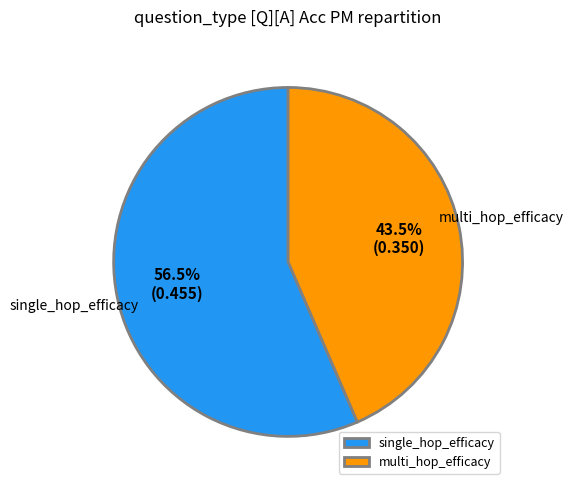

Between multi_hop_efficacy and single_hop_efficacy, which is larger?

single_hop_efficacy